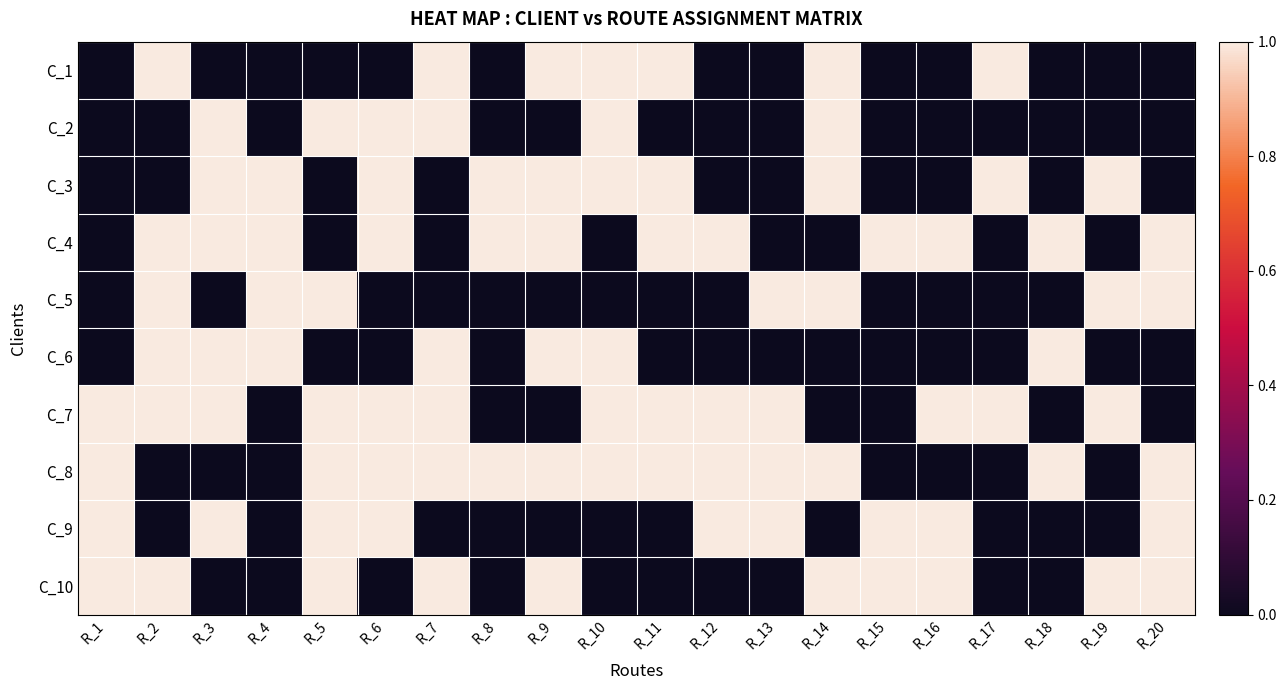

What is the total value across all series at R_8?

3